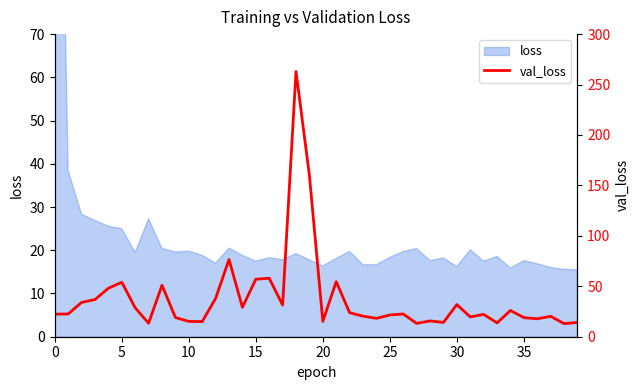

At which label is the value closest to 138?

19